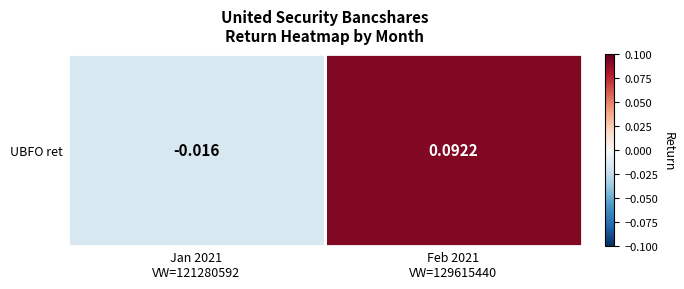

Reading left to right, list all the values displayed in this chart.

Jan 2021
VW=121280592=-0.0	Feb 2021
VW=129615440=0.1